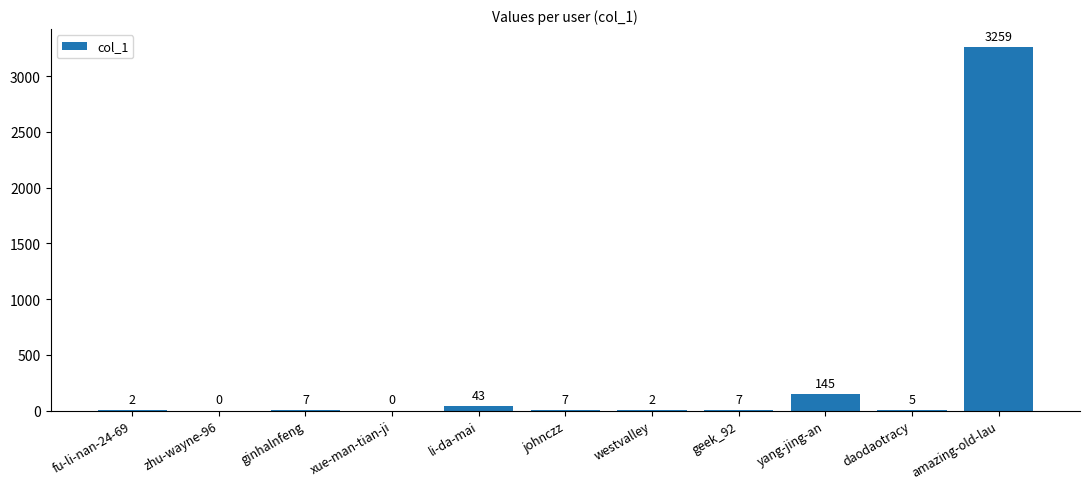

At which label is the value closest to 1629?

yang-jing-an